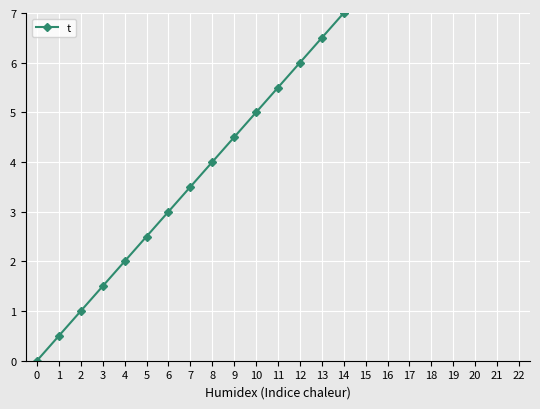

Is this an area chart (filled region under the line)?

No